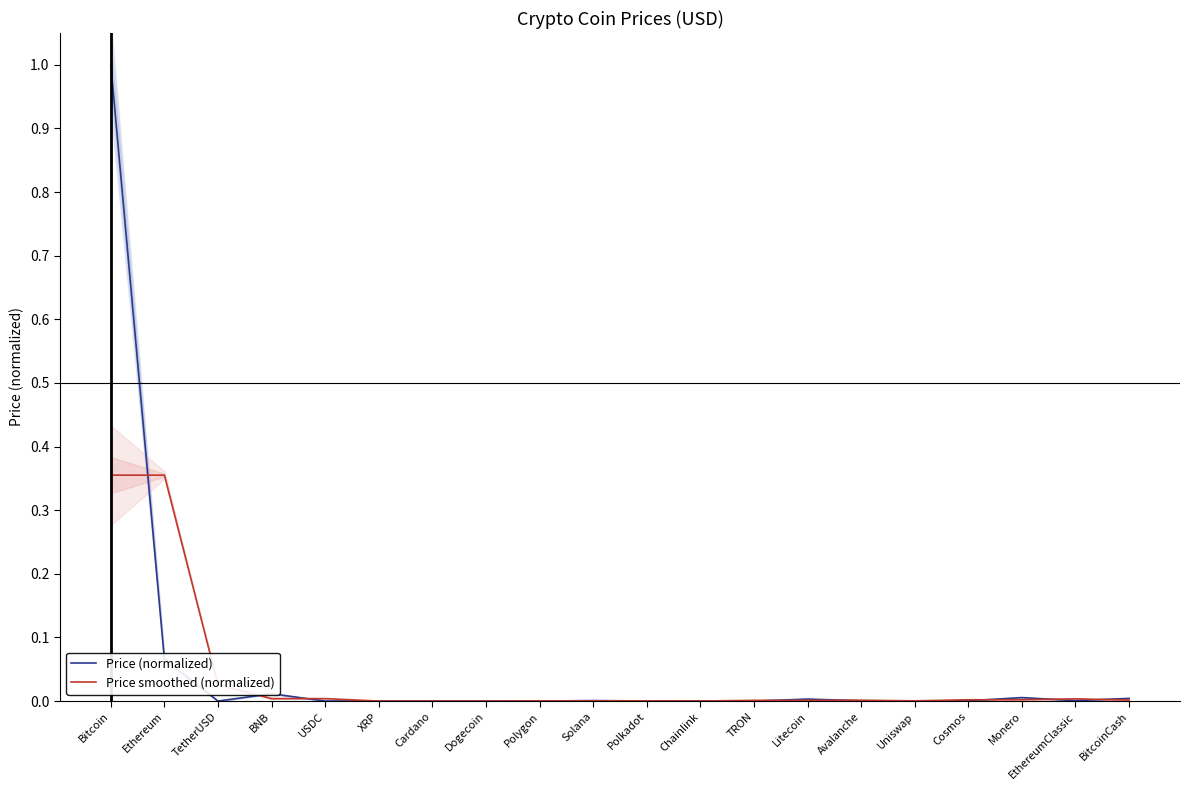

How many lines are shown in the chart?

2